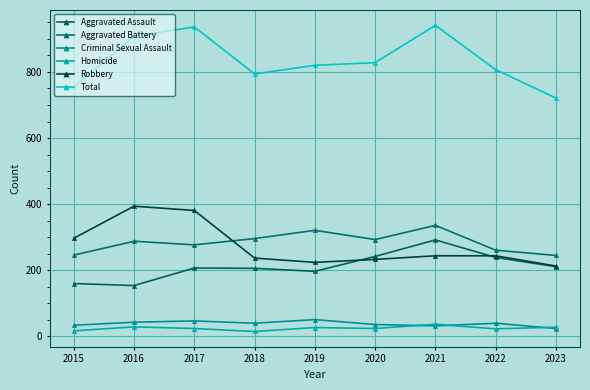

Rank the series at 2023 from highest to lowest value.

Total, Aggravated Battery, Robbery, Aggravated Assault, Homicide, Criminal Sexual Assault